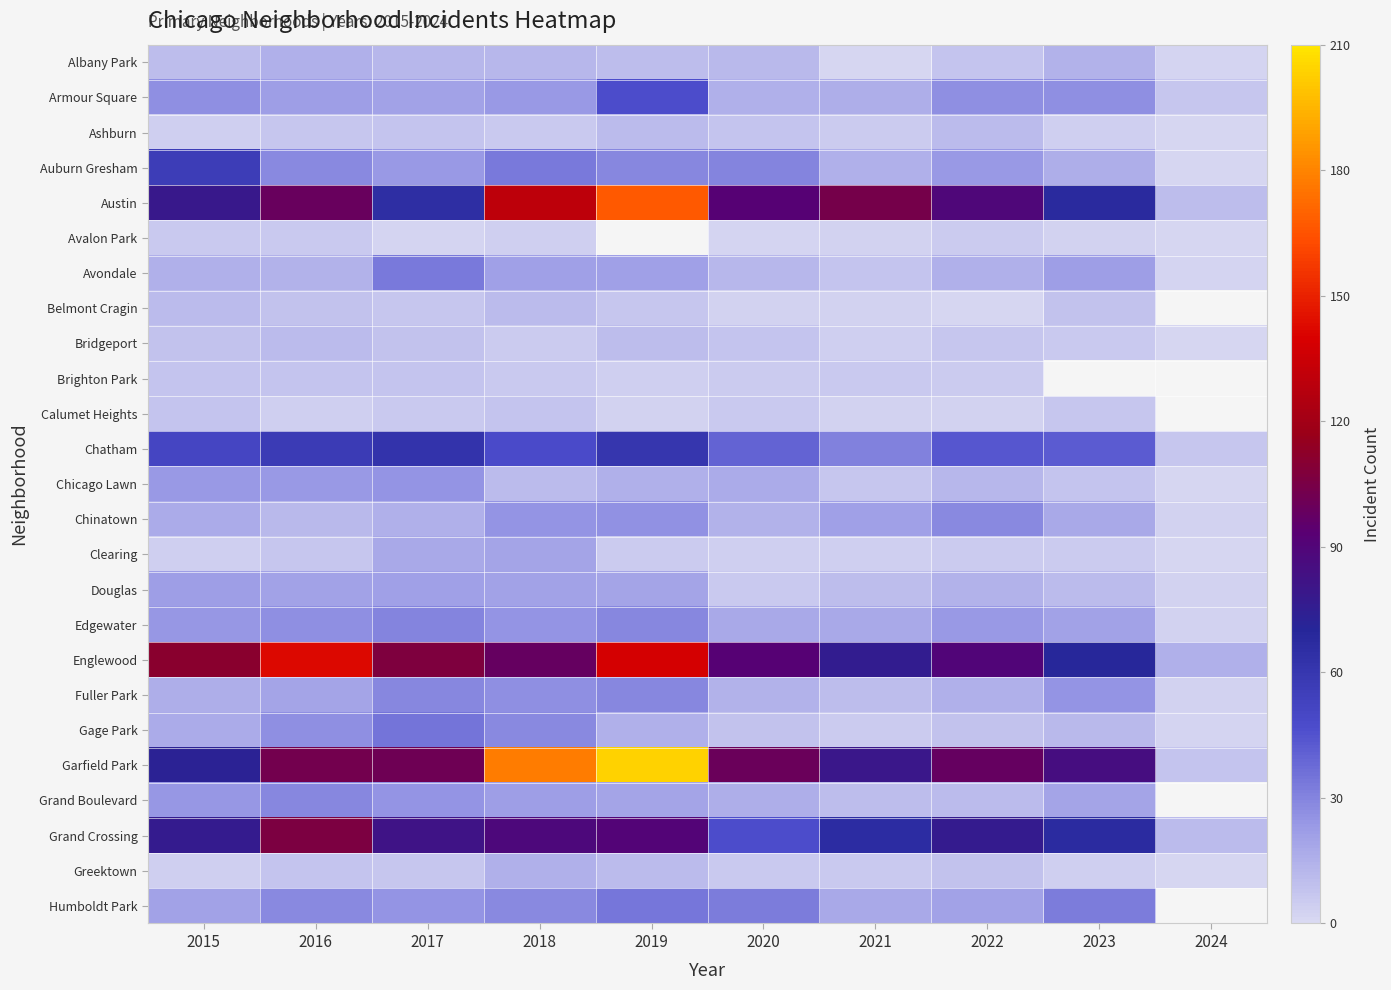

The value of Greektown at 2017 is 4.2. True or false?

False